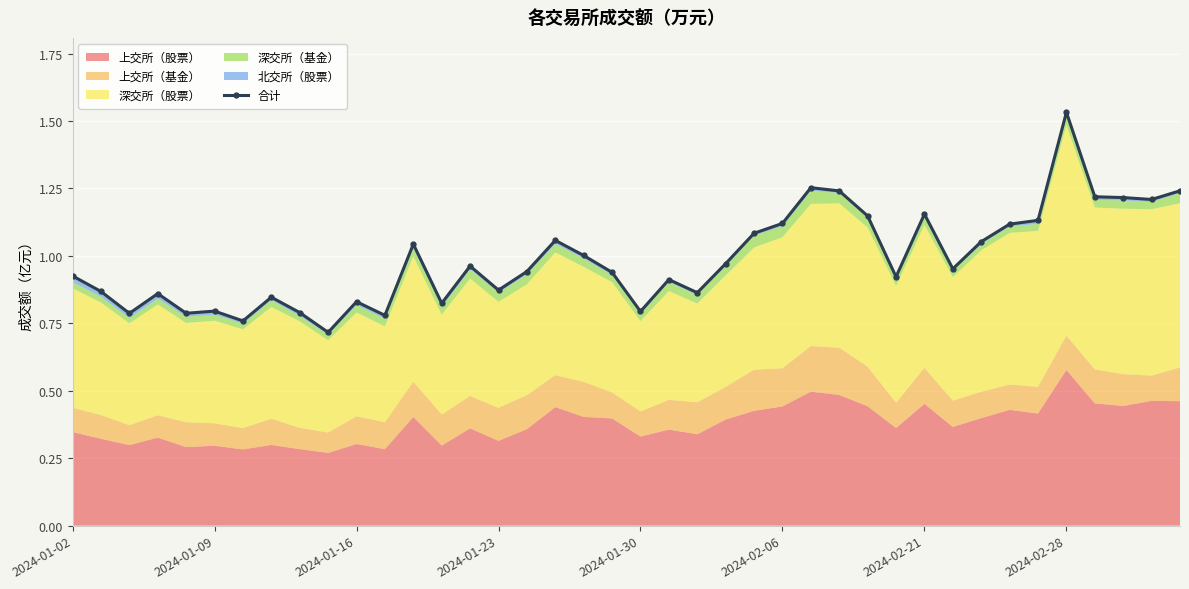

Between 16 and 23, which is larger?

23